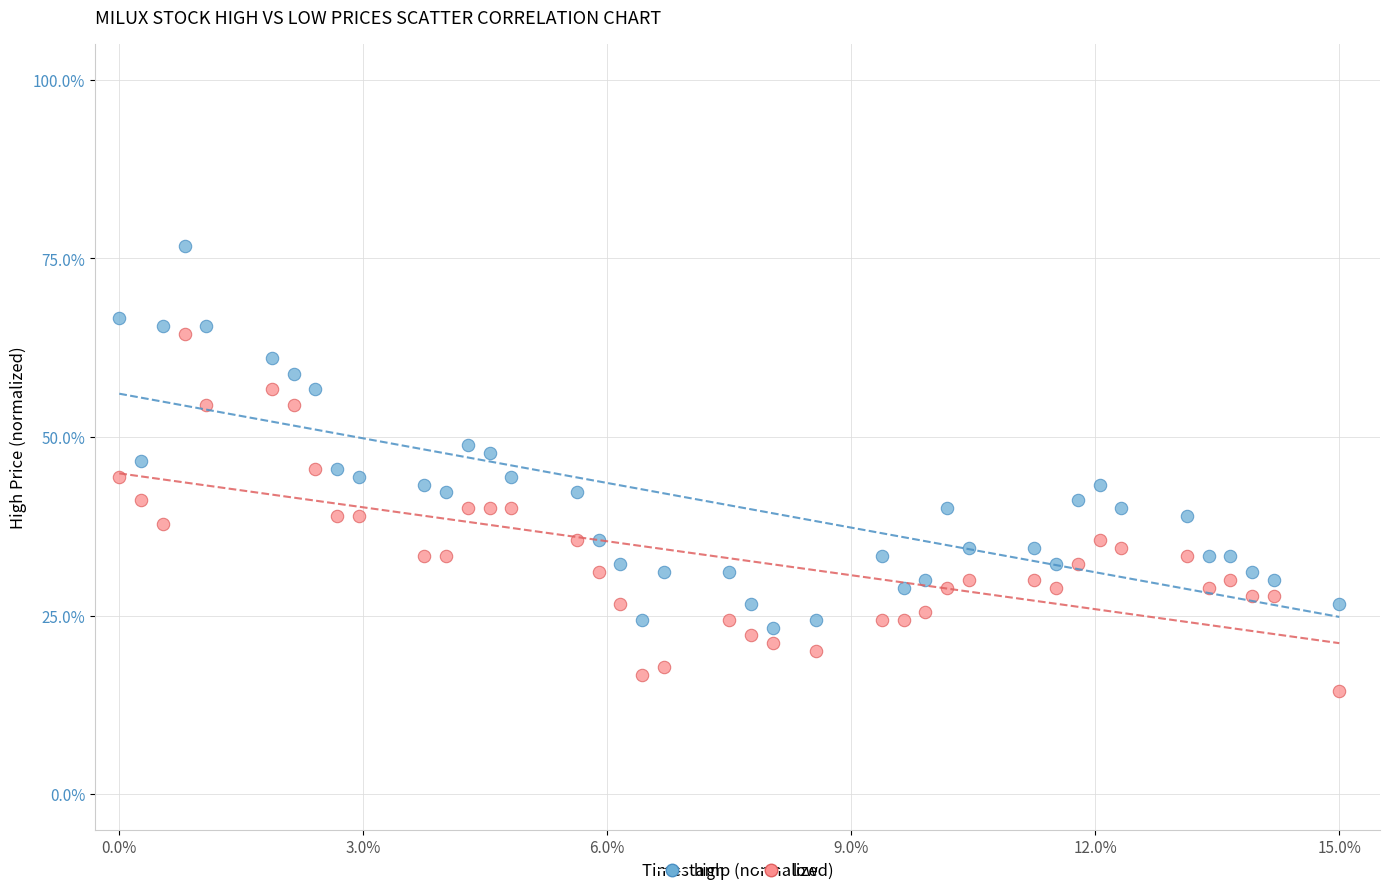

Which series contains the lowest Y value?

low